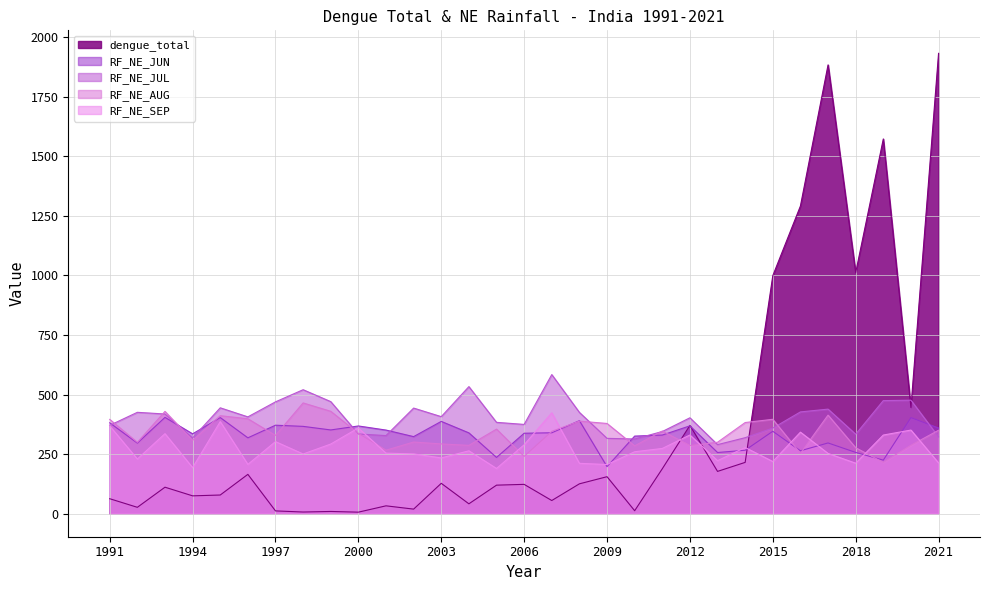

At which category does the chart reach its peak across all series?

2021